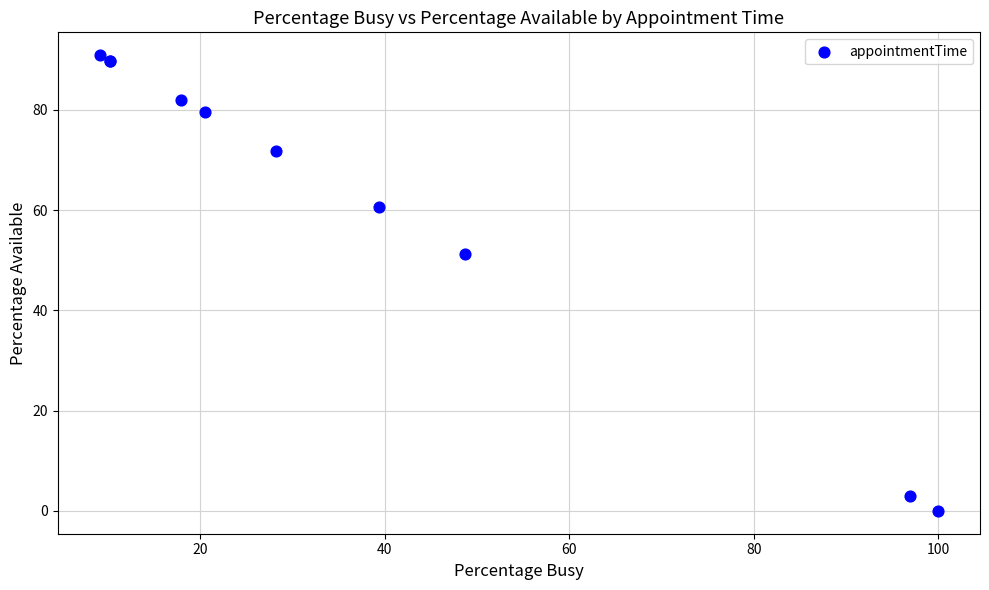

What Y value in the scatter plot is closest to 45?

51.3